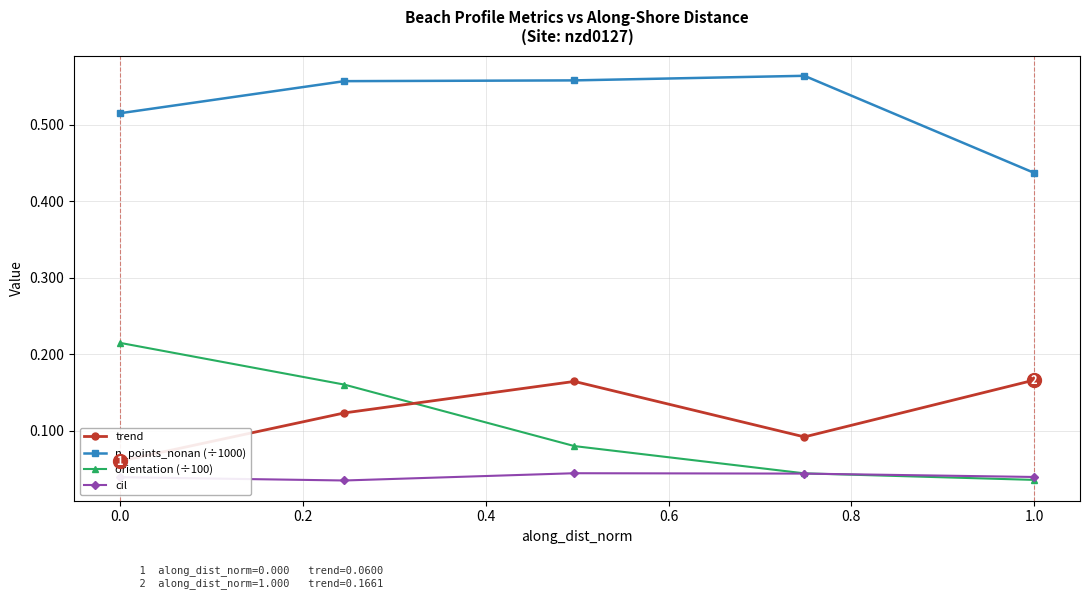

What is the sum of all trend values?

0.6